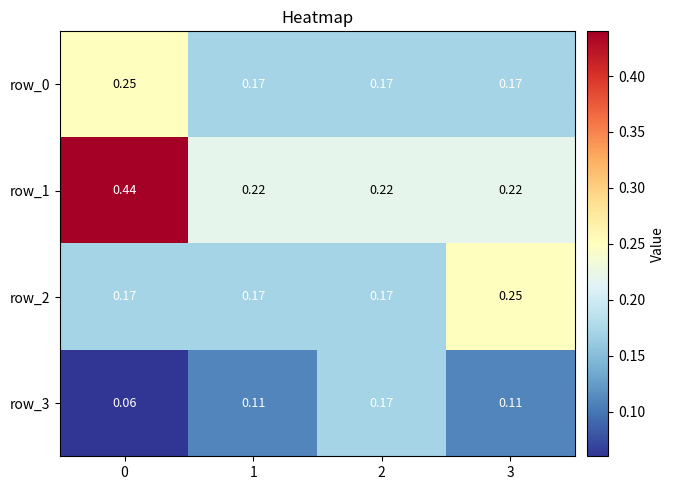

Is the value of row_3 at 0 greater than the value of row_0 at 0?

No